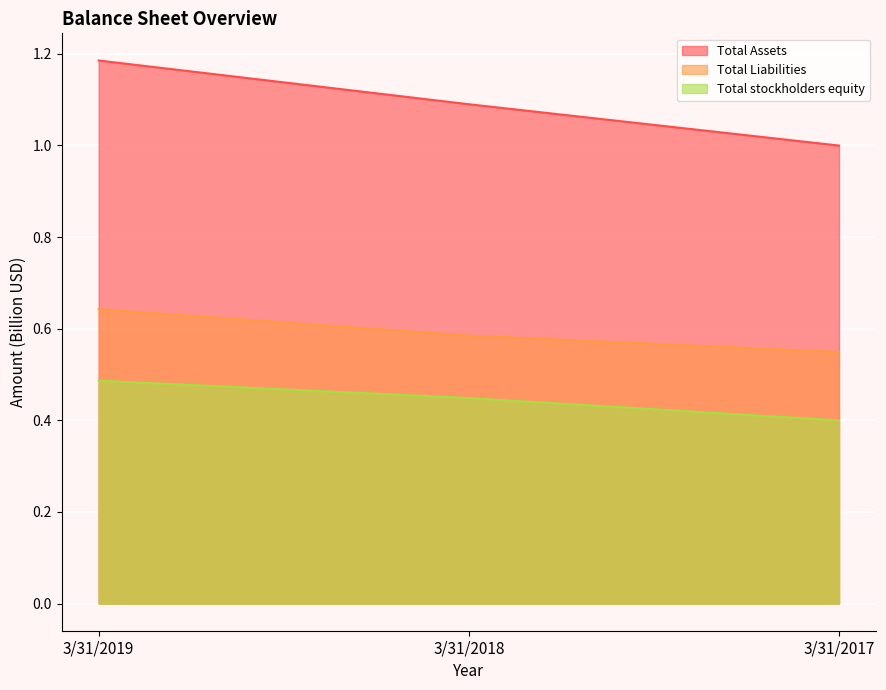

At 3/31/2018, list the series in order from largest to smallest.

Total Assets, Total Liabilities, Total stockholders equity